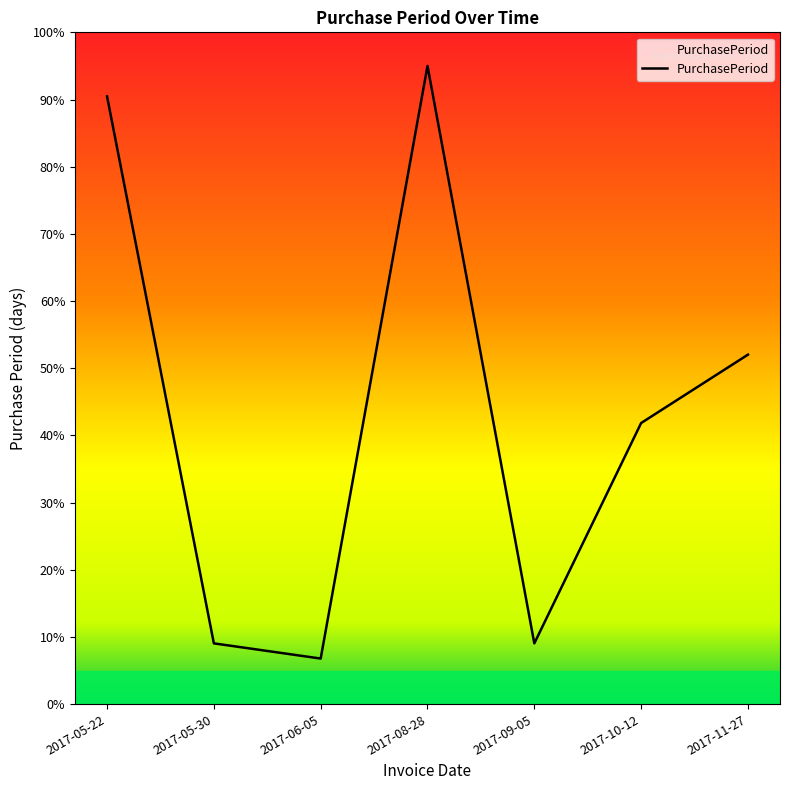

What is the difference between the second highest and minimum values?

83.7